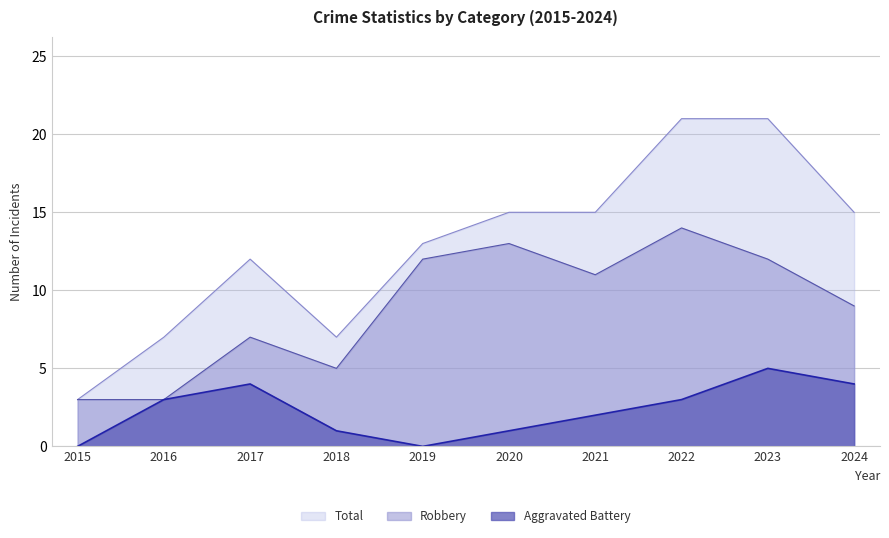

True or false: Aggravated Battery and Total intersect in this chart.

False